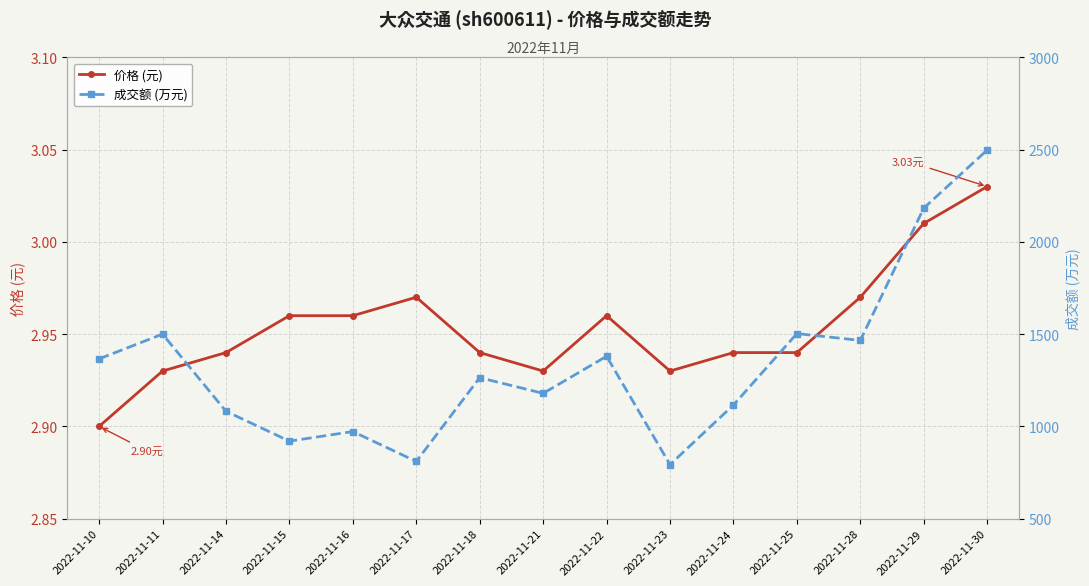

List the labels in order of 价格 (元) value, smallest first.

2022-11-10, 2022-11-11, 2022-11-21, 2022-11-23, 2022-11-14, 2022-11-18, 2022-11-24, 2022-11-25, 2022-11-15, 2022-11-16, 2022-11-22, 2022-11-17, 2022-11-28, 2022-11-29, 2022-11-30